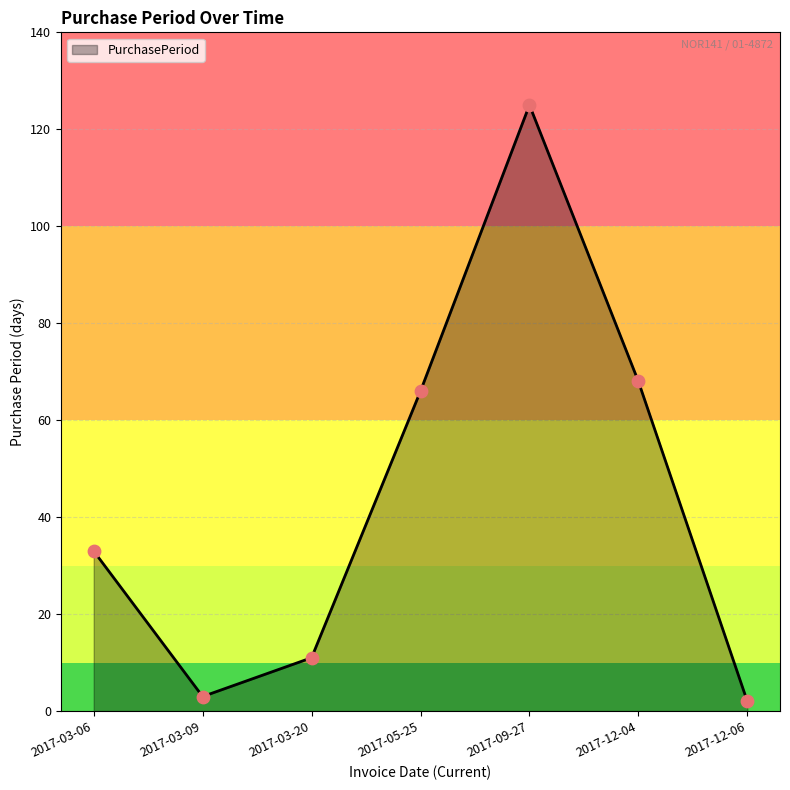

Which has a higher value, 2017-03-06 or 2017-05-25?

2017-05-25